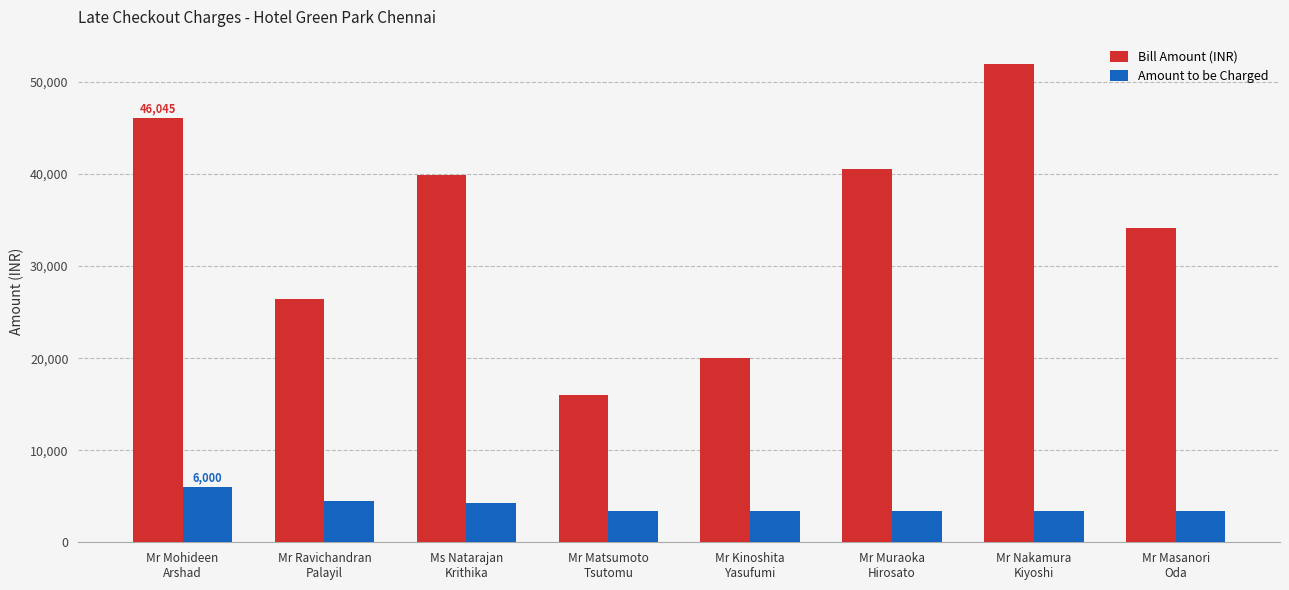

Reading right to left, what are all the values shown in this chart?

Bill Amount (INR): Mr Masanori
Oda=34161.0	Mr Nakamura
Kiyoshi=52000.0	Mr Muraoka
Hirosato=40561.0	Mr Kinoshita
Yasufumi=20000.0	Mr Matsumoto
Tsutomu=16000.0	Ms Natarajan
Krithika=39900.0	Mr Ravichandran
Palayil=26446.0	Mr Mohideen
Arshad=46045.0
Amount to be Charged: Mr Masanori
Oda=3389.8	Mr Nakamura
Kiyoshi=3389.8	Mr Muraoka
Hirosato=3389.8	Mr Kinoshita
Yasufumi=3389.8	Mr Matsumoto
Tsutomu=3389.8	Ms Natarajan
Krithika=4237.0	Mr Ravichandran
Palayil=4491.5	Mr Mohideen
Arshad=6000.0